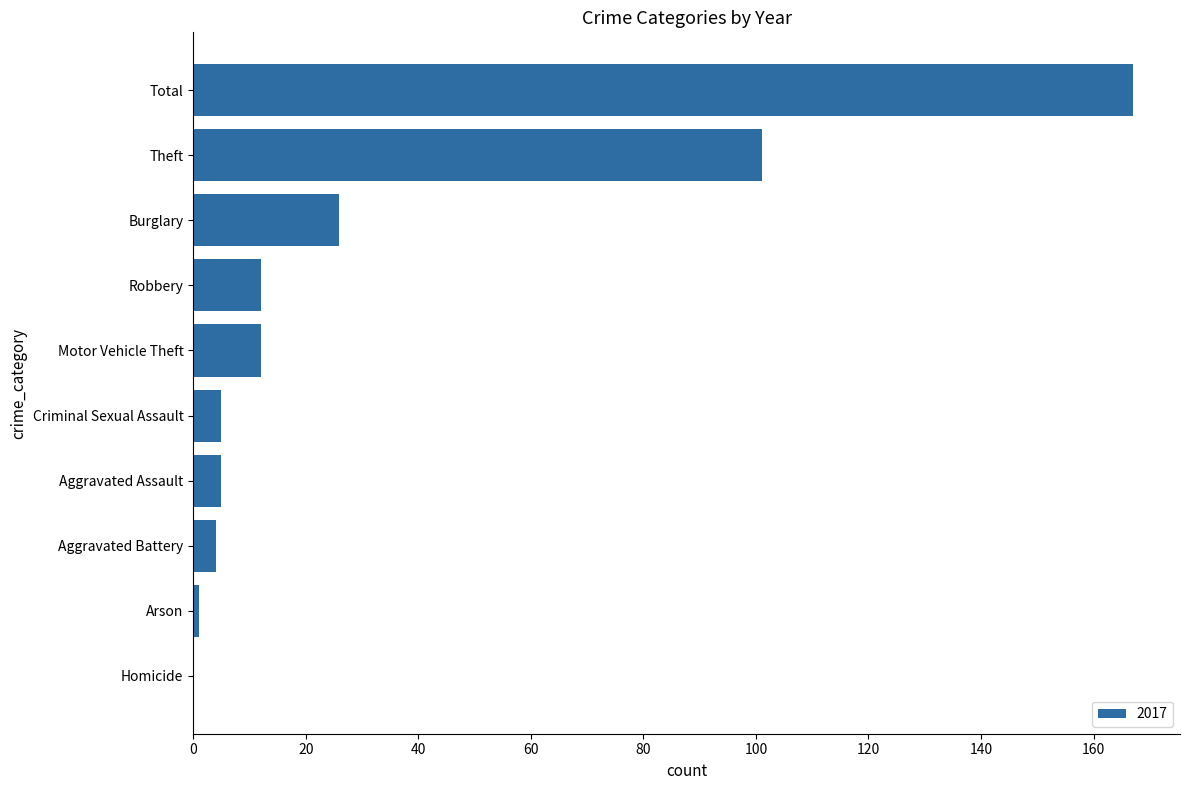

Reading top to bottom, list all the values displayed in this chart.

Total=167	Theft=101	Burglary=26	Robbery=12	Motor Vehicle Theft=12	Criminal Sexual Assault=5	Aggravated Assault=5	Aggravated Battery=4	Arson=1	Homicide=0